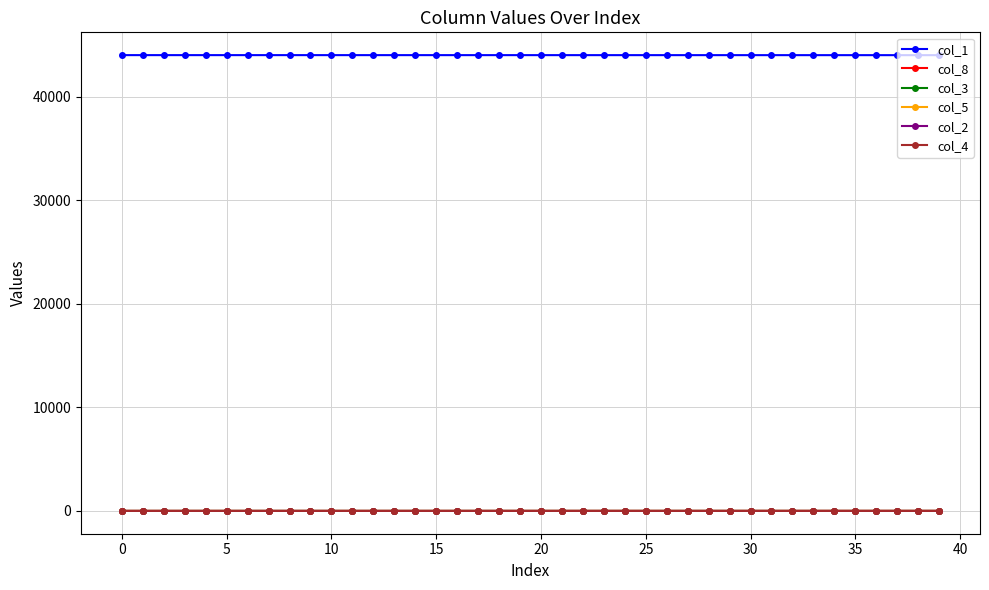

True or false: col_8 and col_1 cross at least once.

False